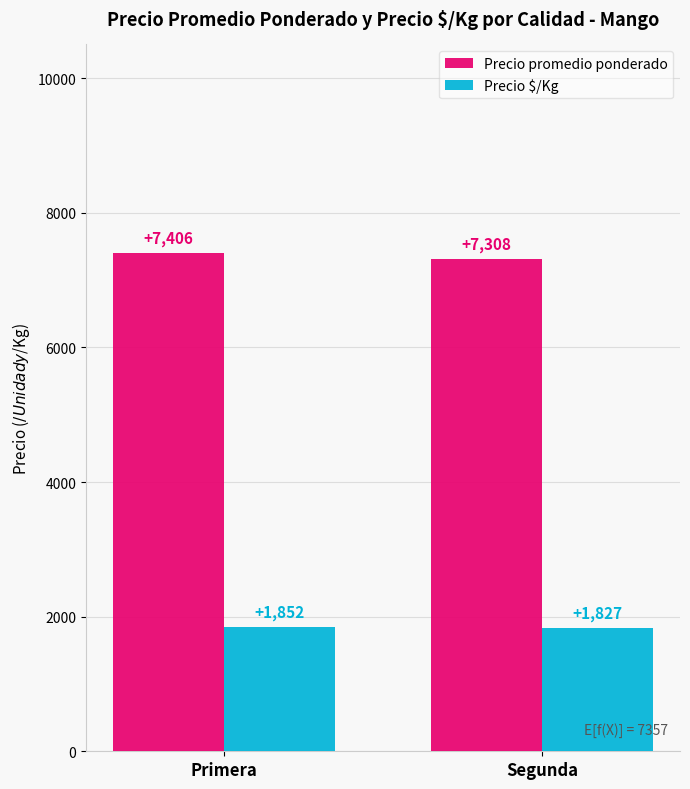

What is the label of the 2nd bar from the left?

Segunda